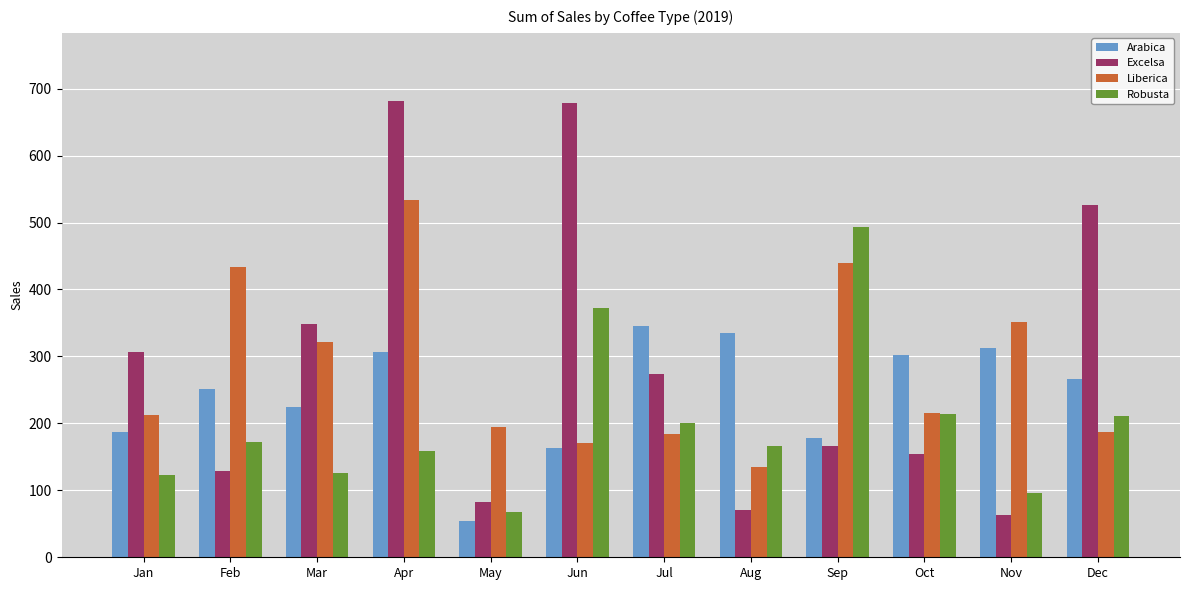

List the series in order of their peak value, lowest first.

Arabica, Robusta, Liberica, Excelsa